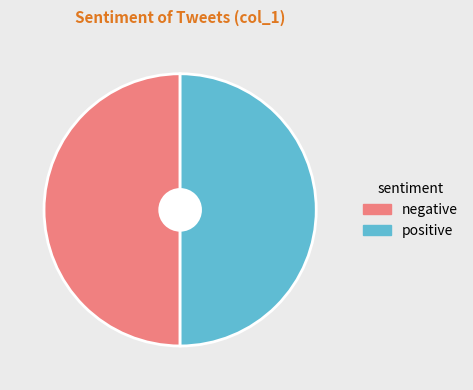

Approximately how many times larger is the value at negative compared to positive?

1.0